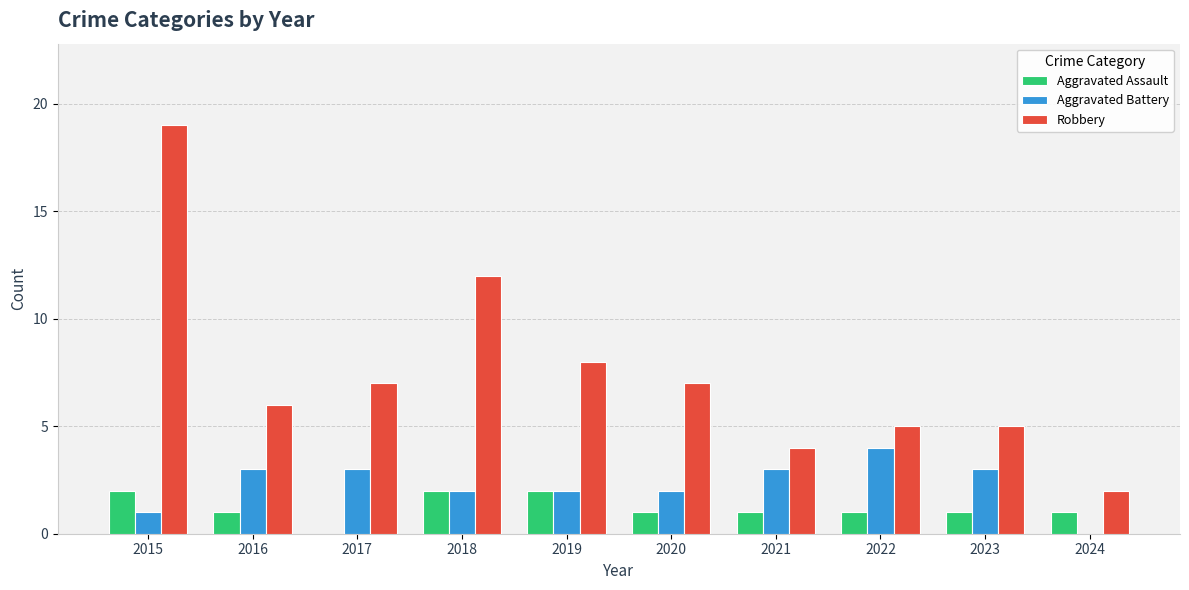

Reading right to left, extract all data points from this chart.

Aggravated Assault: 1	1	1	1	1	2	2	0	1	2
Aggravated Battery: 0	3	4	3	2	2	2	3	3	1
Robbery: 2	5	5	4	7	8	12	7	6	19